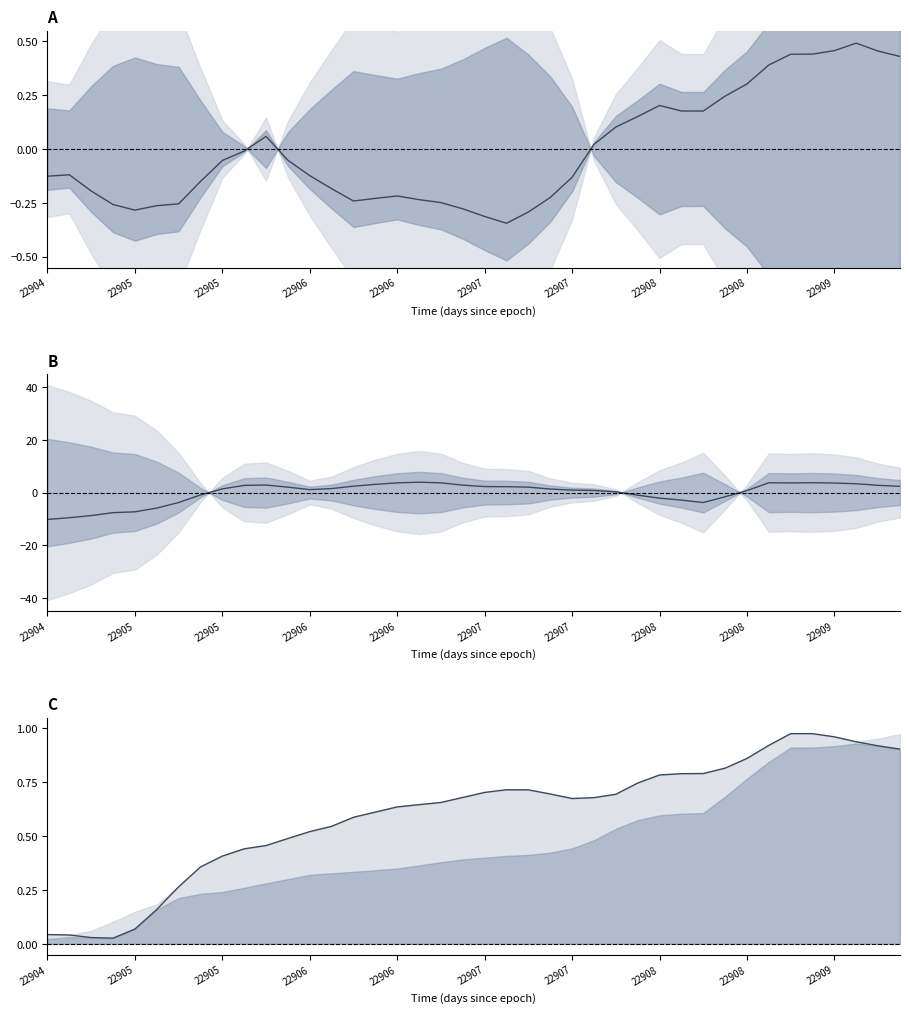

How many interior local peaks does the area series have?

5